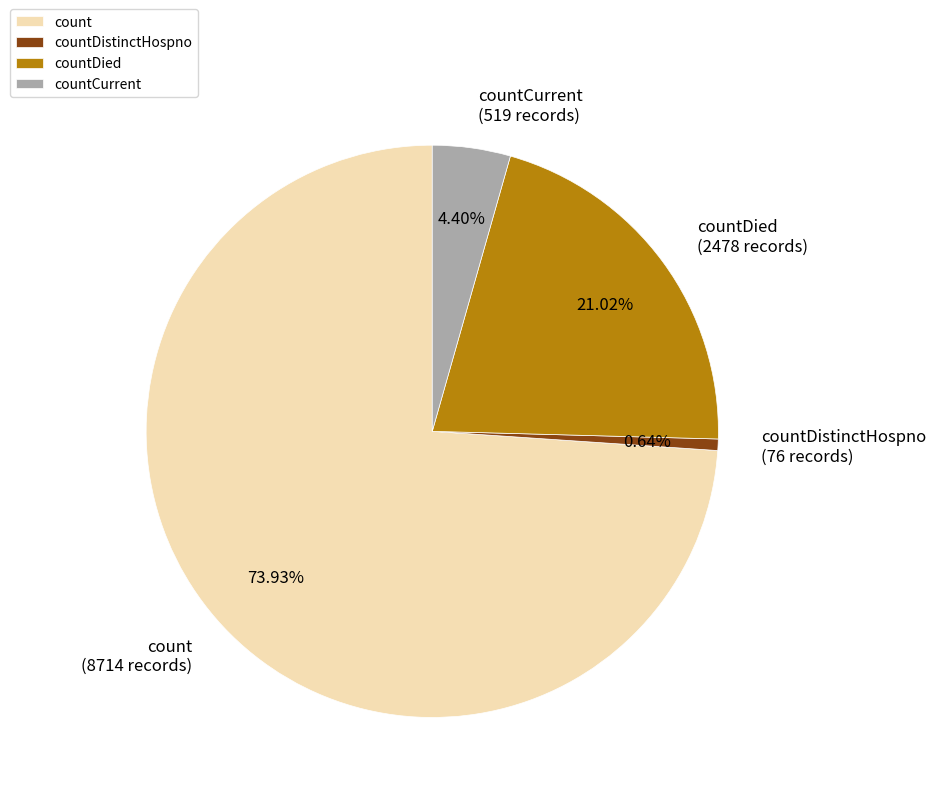

Is it true that count is 74% of the pie?

True